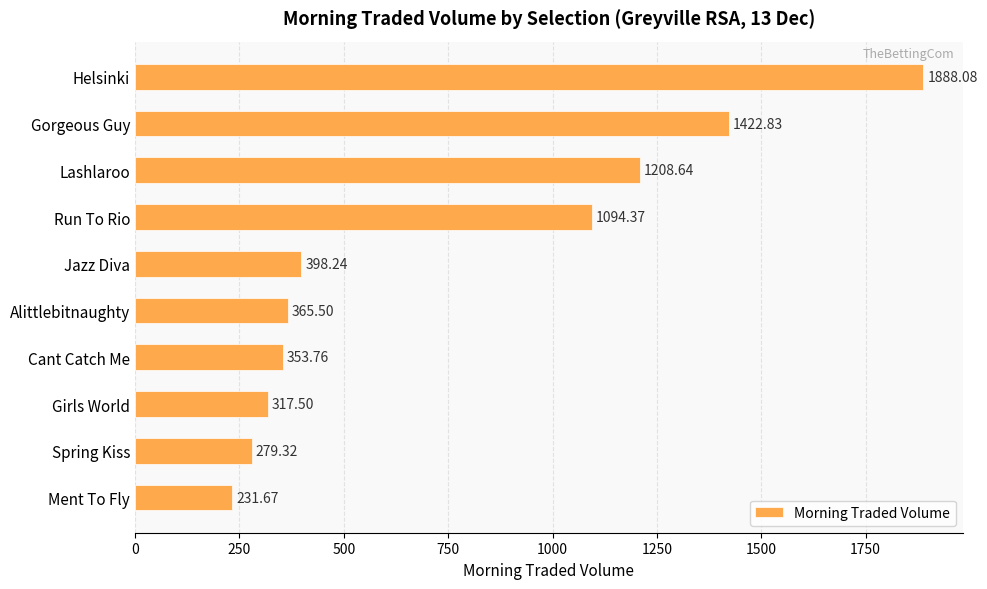

What is the difference between the second highest and minimum values?

1191.2